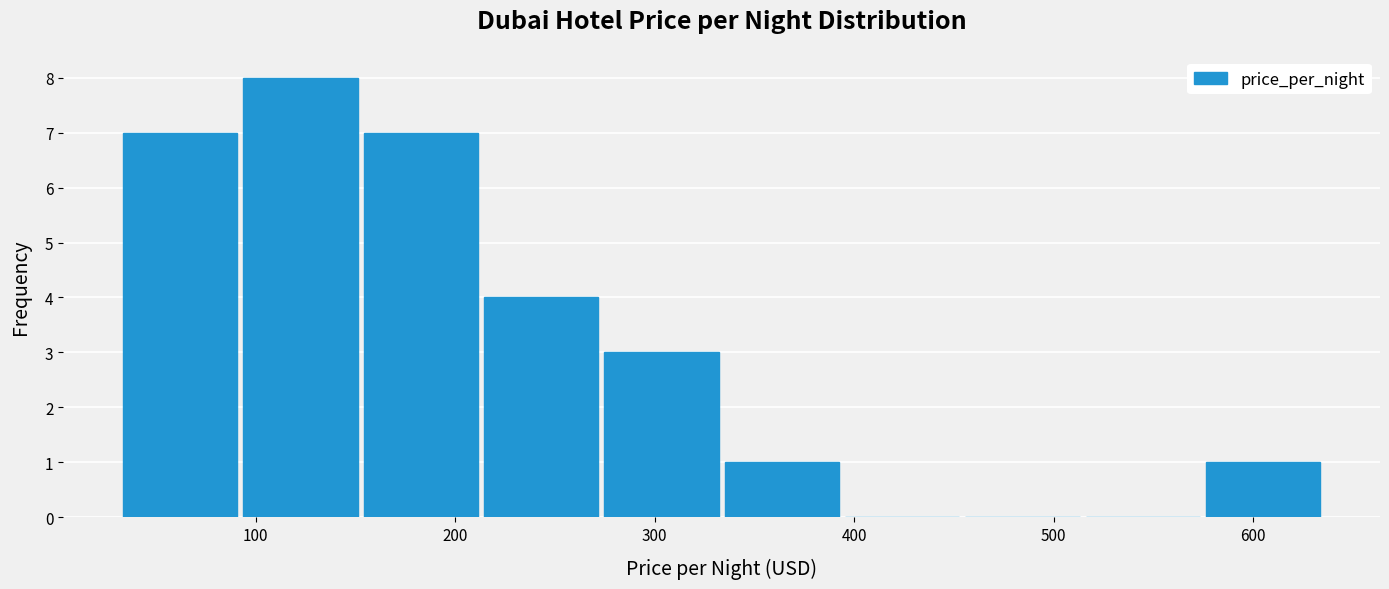

Reading left to right, list every bar in this chart as the range it spans on the x-axis followed by its height. Neither the bar edges nor the heights are printed on the chart, so give them approximately, as read against the axes.

30 to 90: 7
90 to 150: 8
150 to 210: 7
210 to 270: 4
270 to 330: 3
330 to 390: 1
390 to 450: 0
450 to 510: 0
510 to 570: 0
570 to 640: 1